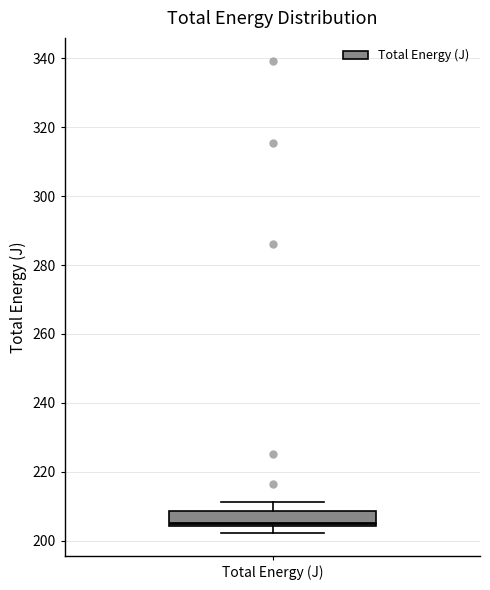

Where does the upper whisker of the box for Total Energy (J) end on the y-axis? The values are not printed on the chart, so give them approximately, as read against the axis.

212